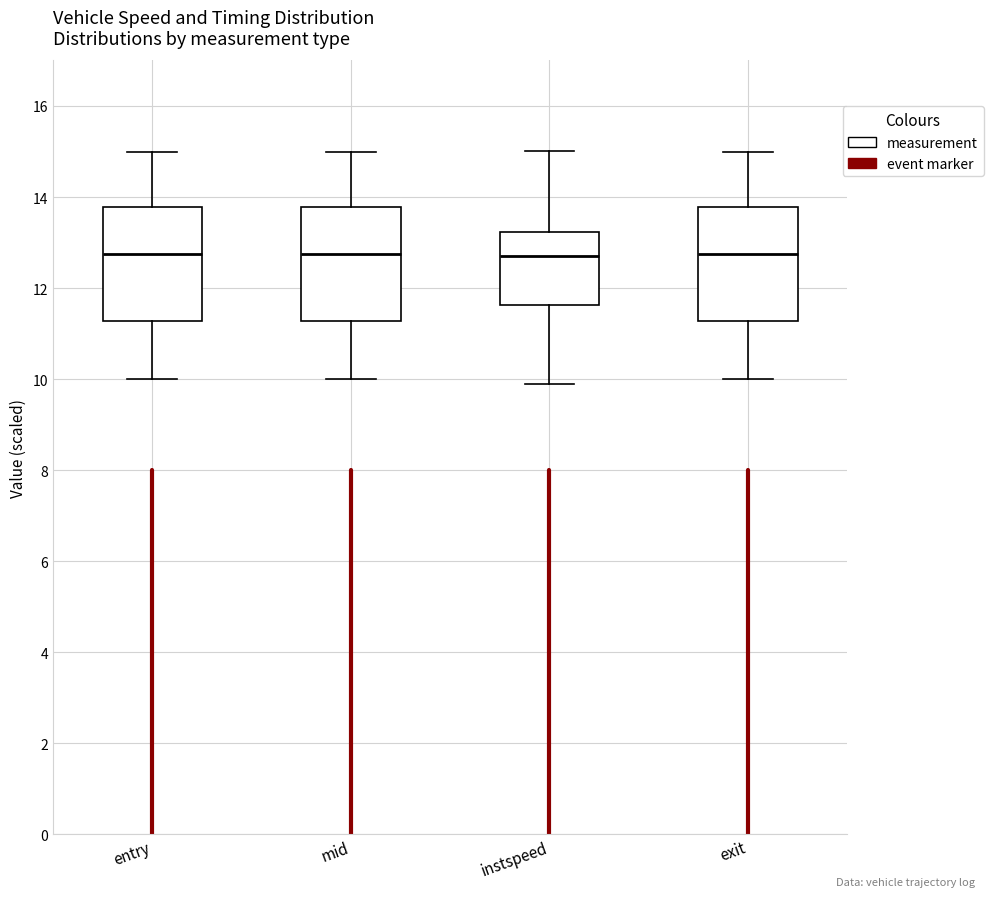

Where is the lower edge of the box for mid on the y-axis? The values are not printed on the chart, so give them approximately, as read against the axis.

11.2